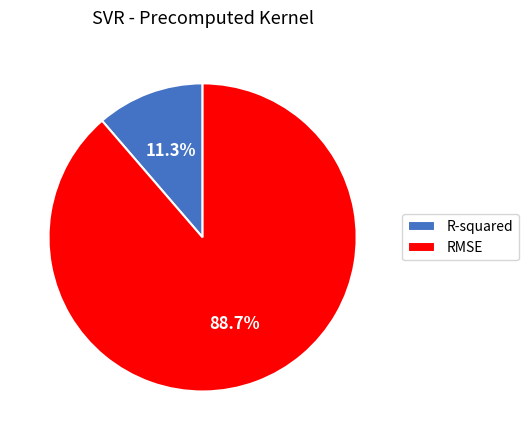

Rank the categories by value from highest to lowest.

RMSE, R-squared